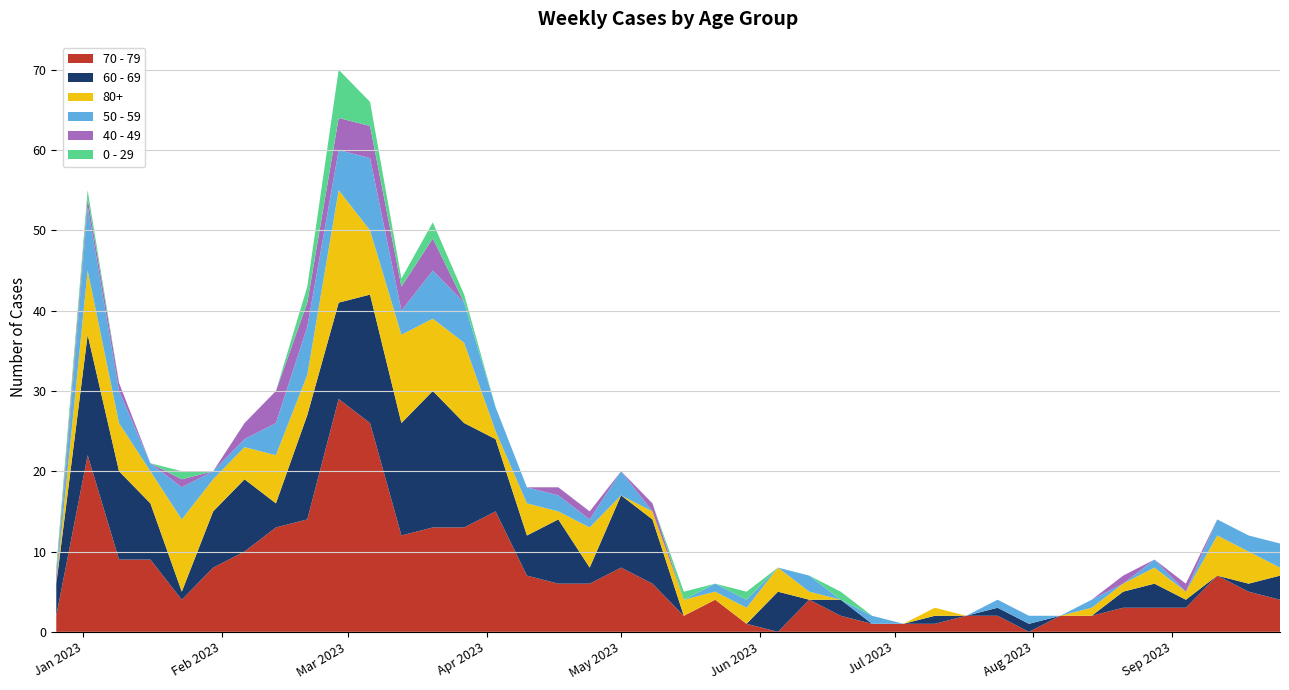

Reading left to right, what are all the values shown in this chart?

70 - 79: 2	22	9	9	4	8	10	13	14	29	26	12	13	13	15	7	6	6	8	6	2	4	1	0	4	2	1	1	1	2	2	0	2	2	3	3	3	7	5	4
60 - 69: 4	15	11	7	1	7	9	3	13	12	16	14	17	13	9	5	8	2	9	8	0	0	0	5	0	2	0	0	1	0	1	1	0	0	2	3	1	0	1	3
80+: 0	8	6	4	9	4	4	6	5	14	8	11	9	10	1	4	1	5	0	1	2	1	2	3	1	0	0	0	1	0	0	0	0	1	1	2	1	5	4	1
50 - 59: 0	8	4	1	4	1	1	4	6	5	9	3	6	5	3	2	2	1	3	0	0	1	1	0	2	0	1	0	0	0	1	1	0	1	0	1	0	2	2	3
40 - 49: 1	1	1	0	1	0	2	4	3	4	4	3	4	0	0	0	1	1	0	1	0	0	0	0	0	0	0	0	0	0	0	0	0	0	1	0	1	0	0	0
0 - 29: 1	1	0	0	1	0	0	0	2	6	3	1	2	1	0	0	0	0	0	0	1	0	1	0	0	1	0	0	0	0	0	0	0	0	0	0	0	0	0	0